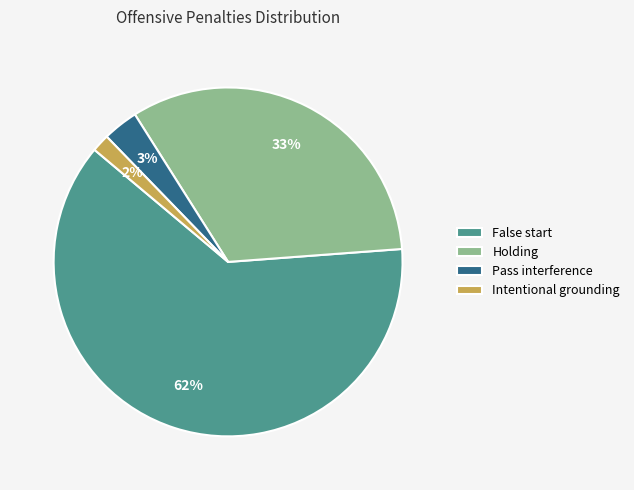

Is it true that Intentional grounding is 2% of the pie?

True